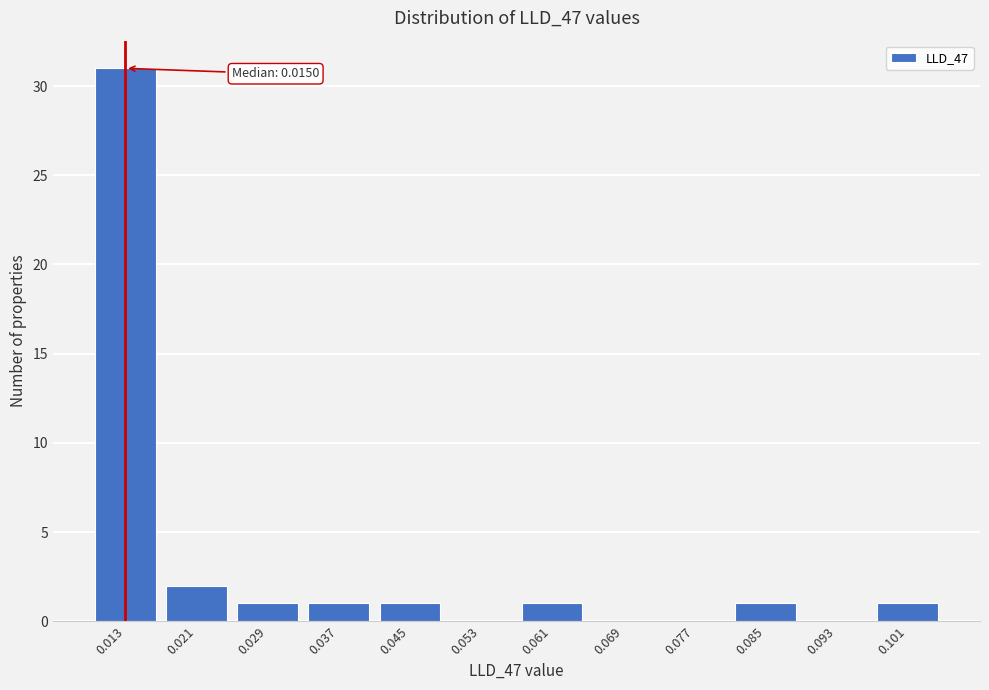

Reading right to left, extract all data points from this chart.

0.101=1	0.093=0	0.085=1	0.077=0	0.069=0	0.061=1	0.053=0	0.045=1	0.037=1	0.029=1	0.021=2	0.013=31